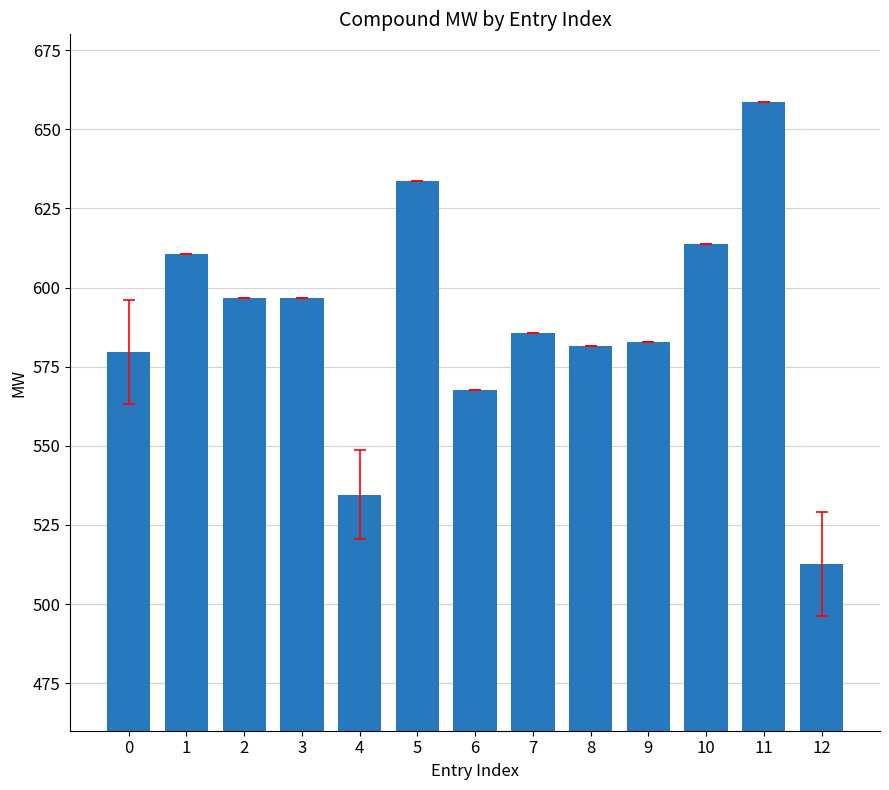

What is the approximate value at 11?

658.8